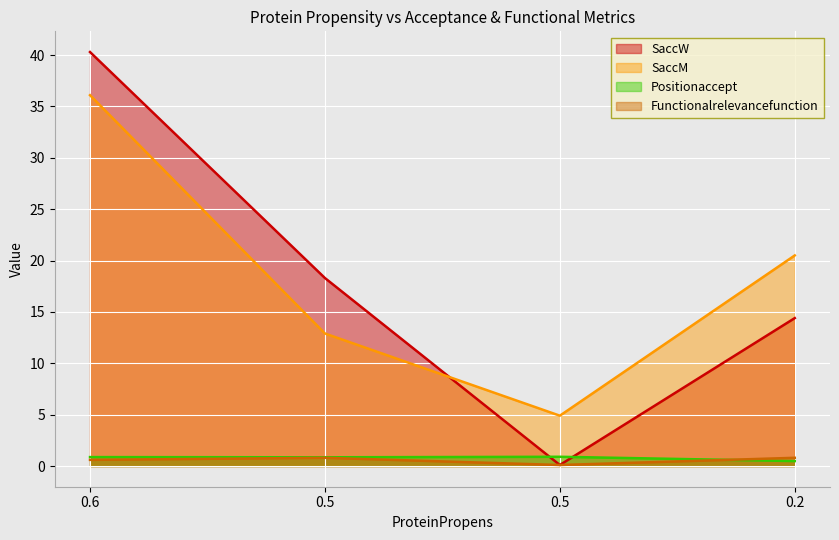

The SaccM series shows 4.9 at 0.5. True or false?

True